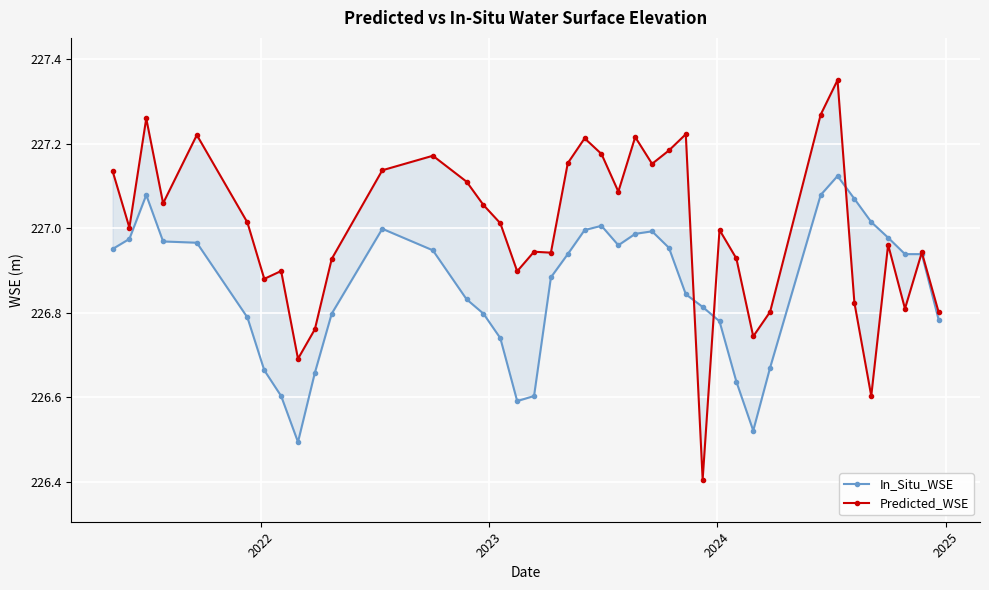

What is the minimum value shown in the chart?

226.4